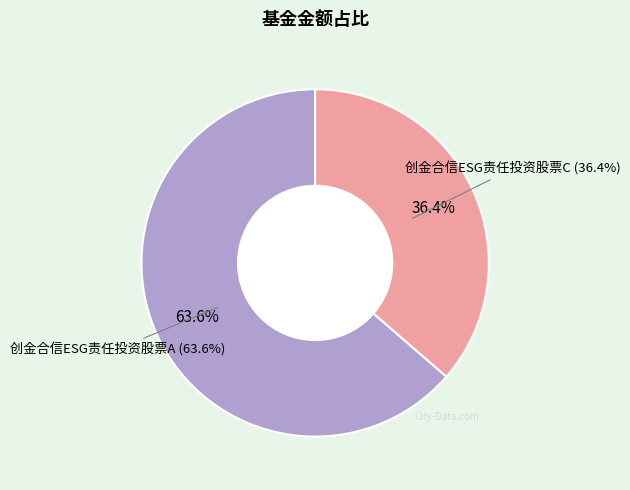

How much of the chart is everything except 创金合信ESG责任投资股票A?

36.4%